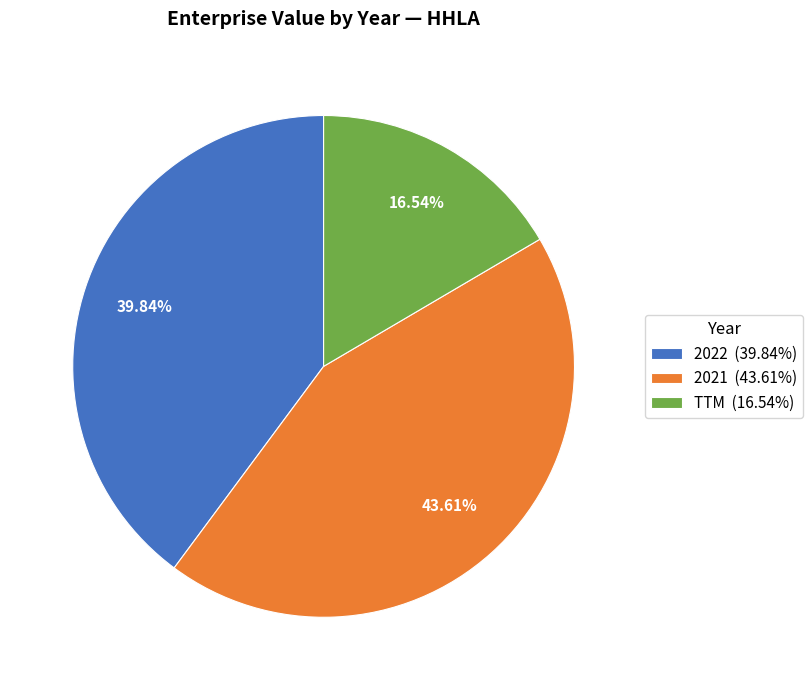

Rank the categories by value from highest to lowest.

2021, 2022, TTM